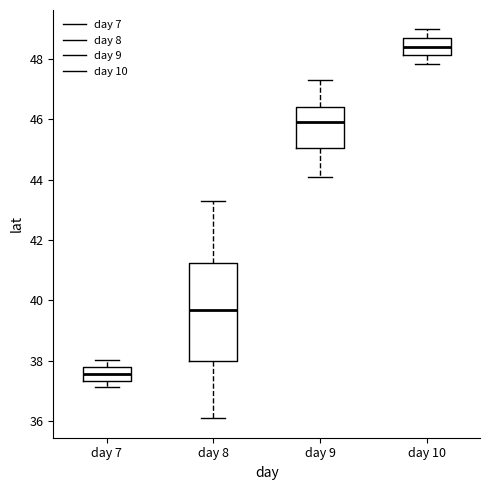

Which box has the lowest median line?

day 7